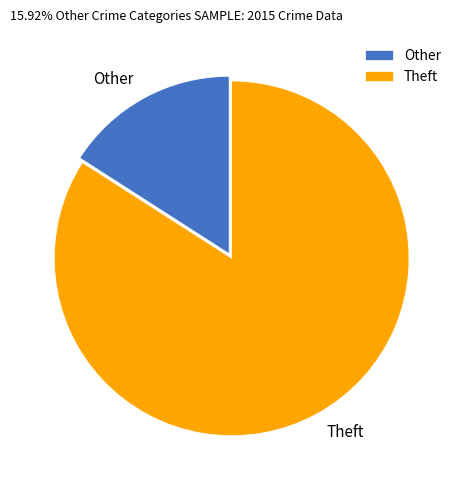

Does Theft account for over 50% of the chart?

Yes